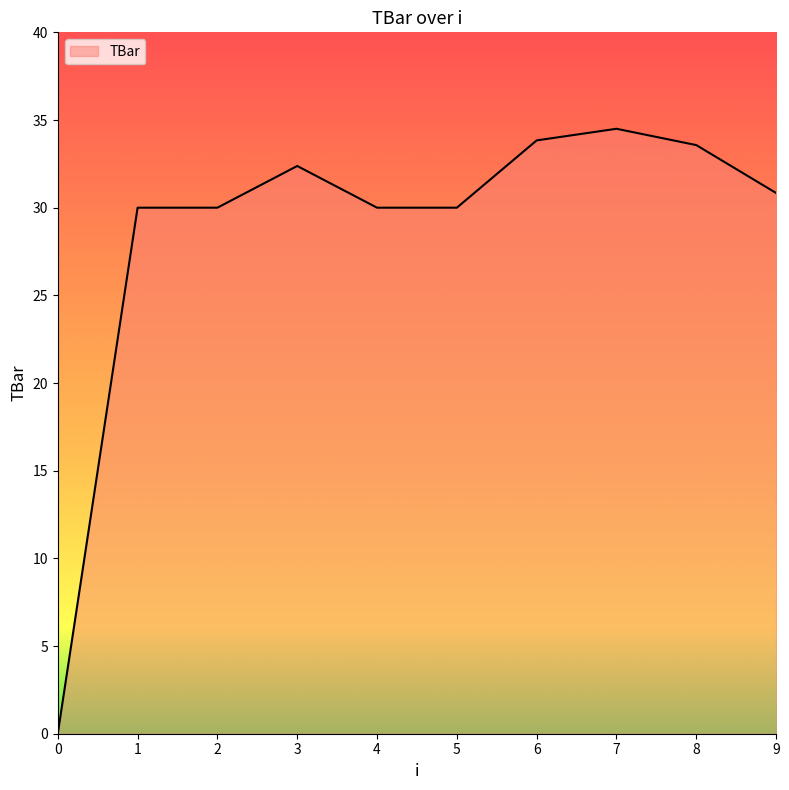

What is the maximum value shown in the chart?

34.5